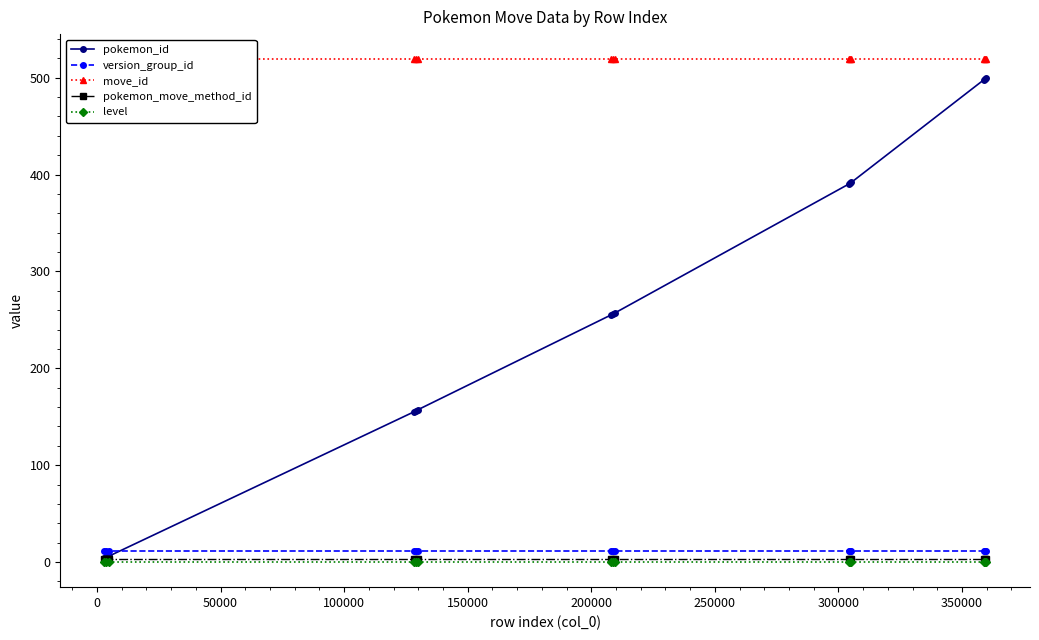

What is the maximum value for pokemon_id?

500